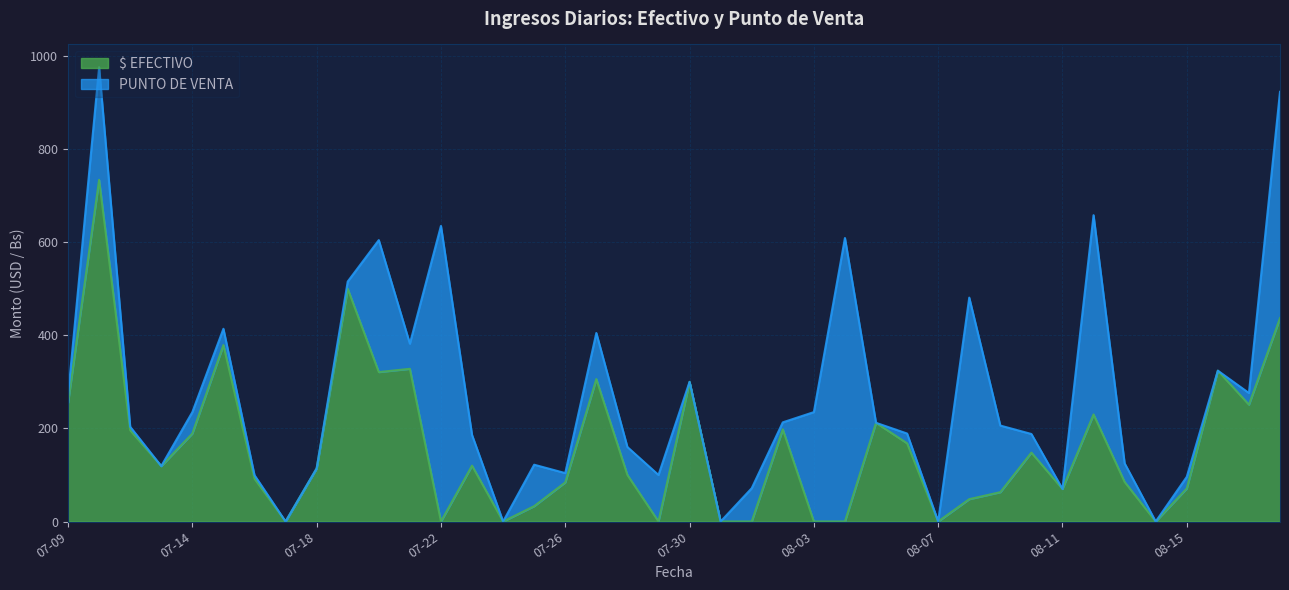

Where is the first local minimum?

2022-07-13